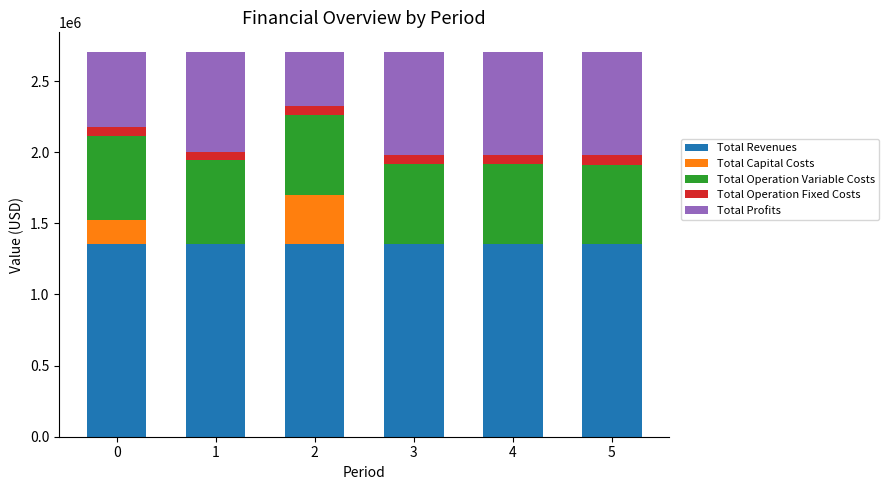

What is the sum of all Total Revenues values?

8121309.3